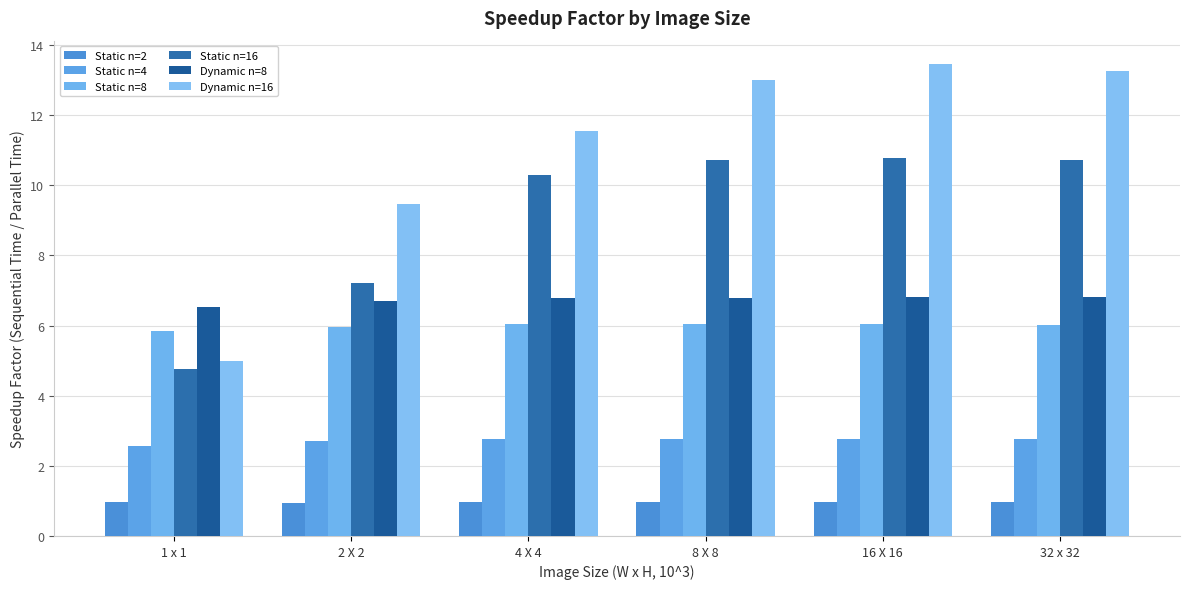

Read the Dynamic n=16 value at 8 X 8.

13.0